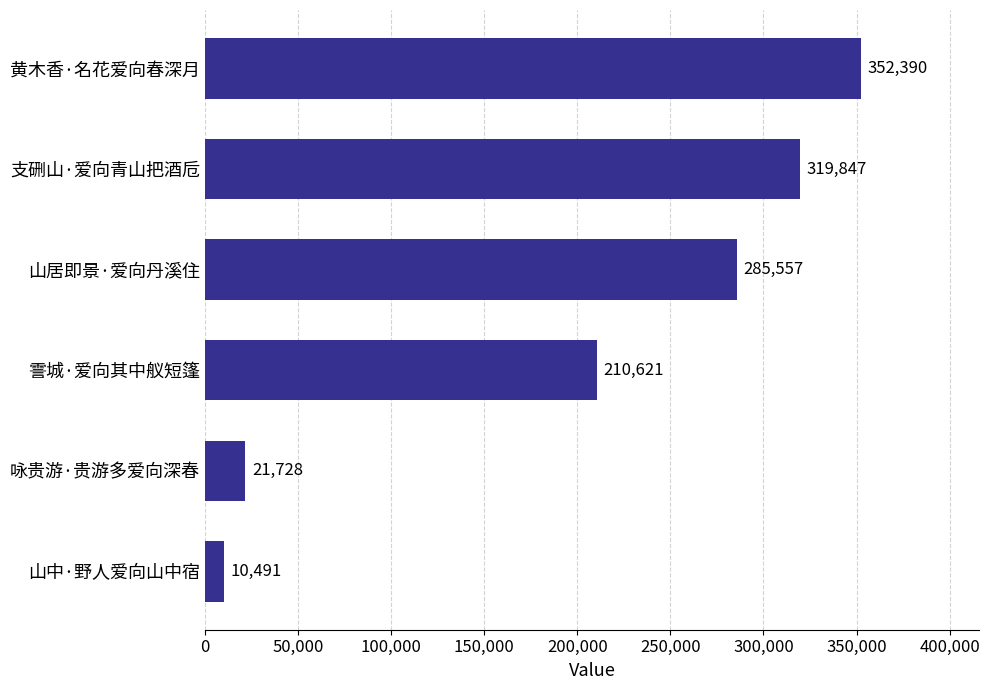

Which label corresponds to the largest value in the chart?

黄木香·名花爱向春深月